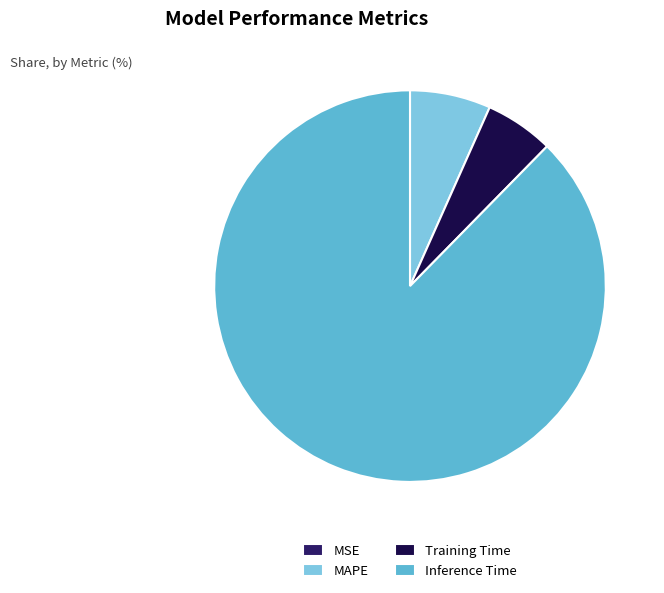

Which category accounts for the majority?

Inference Time